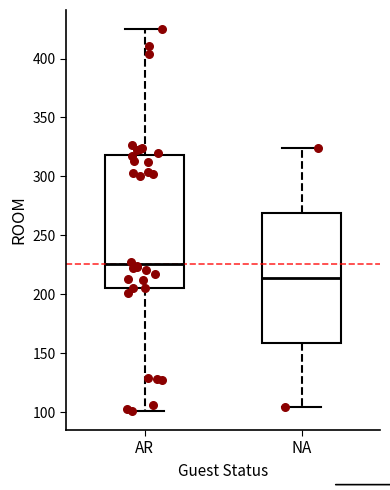

Reading left to right, transcribe this box plot: for each box, give where its median line is, the range the box spans, and where its two whiskers end, as read against the y-axis. The values are not printed on the chart, so give them approximately, as read against the axis.

AR: median 225, box 205 to 320, whiskers 100 to 425
NA: median 215, box 160 to 270, whiskers 105 to 325